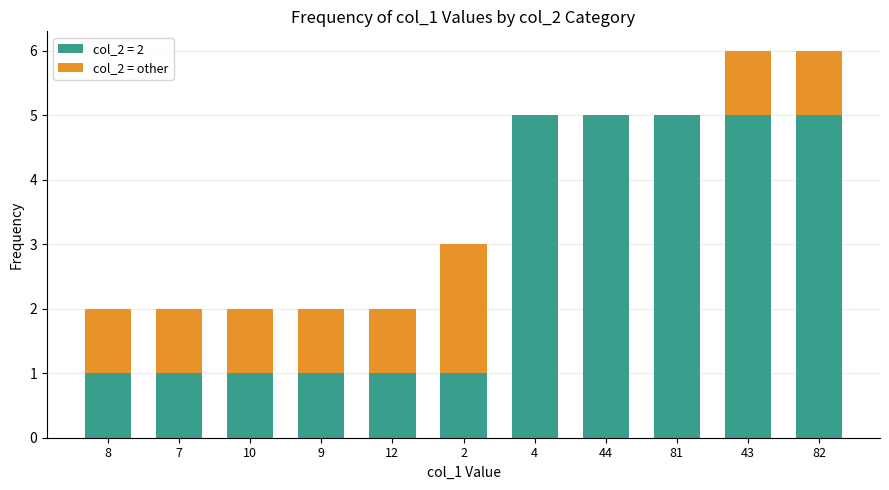

True or false: col_2 = 2 has a value of 1 at 12.

True